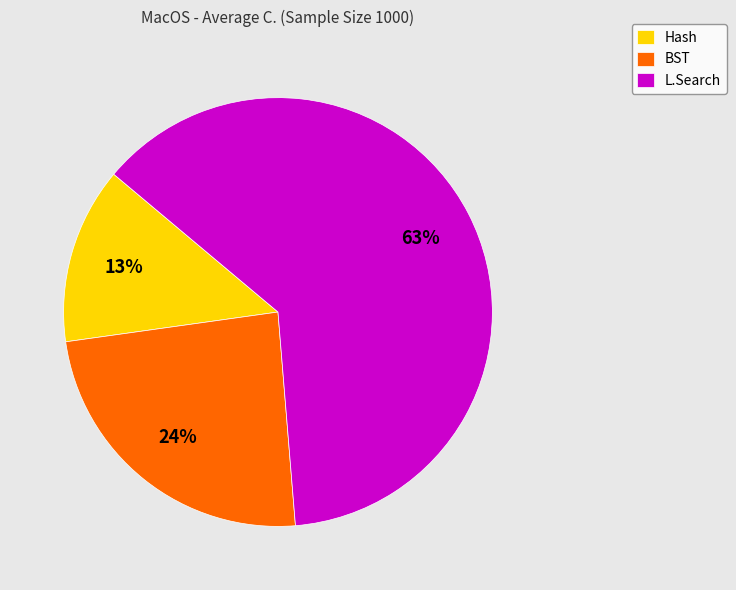

Which has a higher value, BST or L.Search?

L.Search